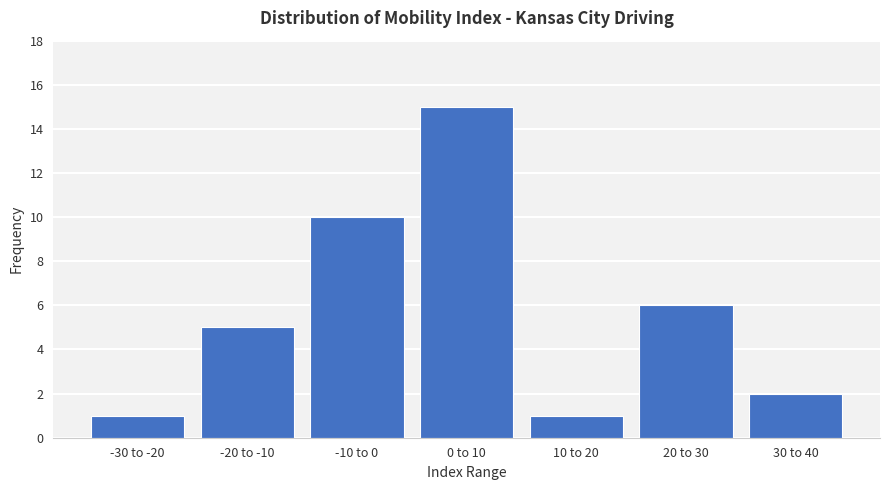

Reading left to right, transcribe all the data shown in this chart.

1	5	10	15	1	6	2